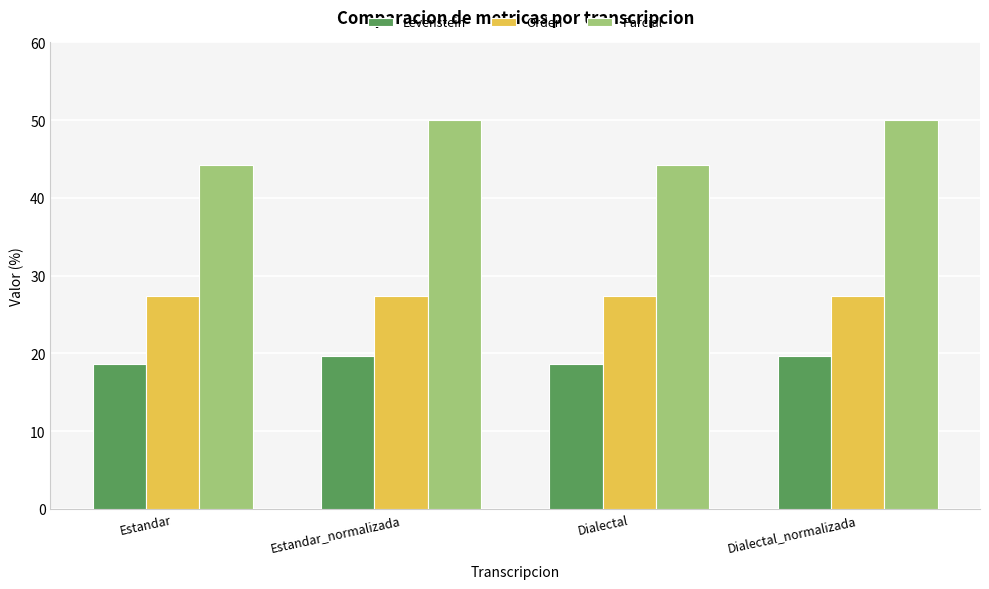

List the series in order of their overall mean, lowest first.

Levenstein, Orden, Parcial